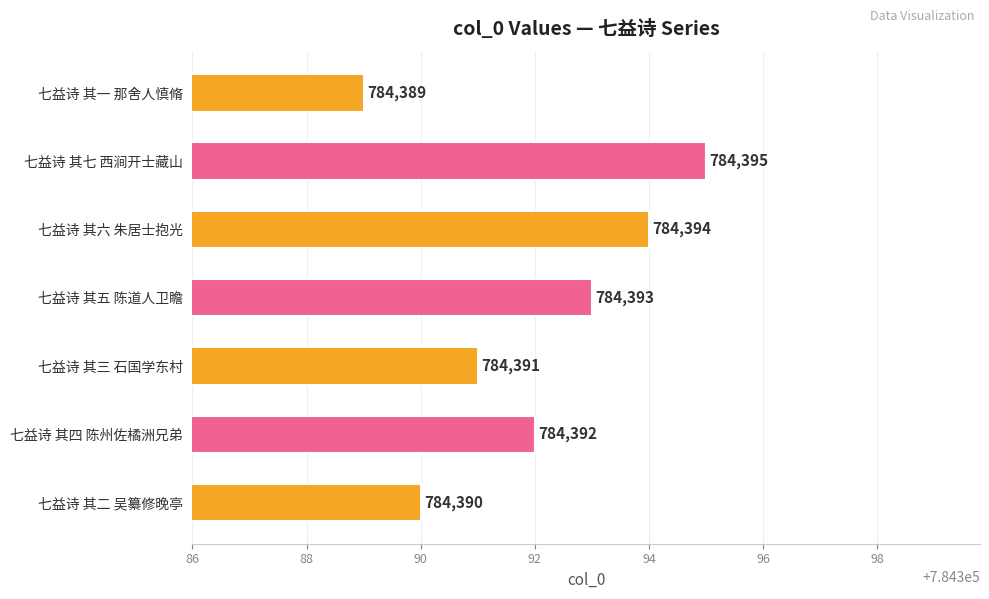

What is the average value?

784392